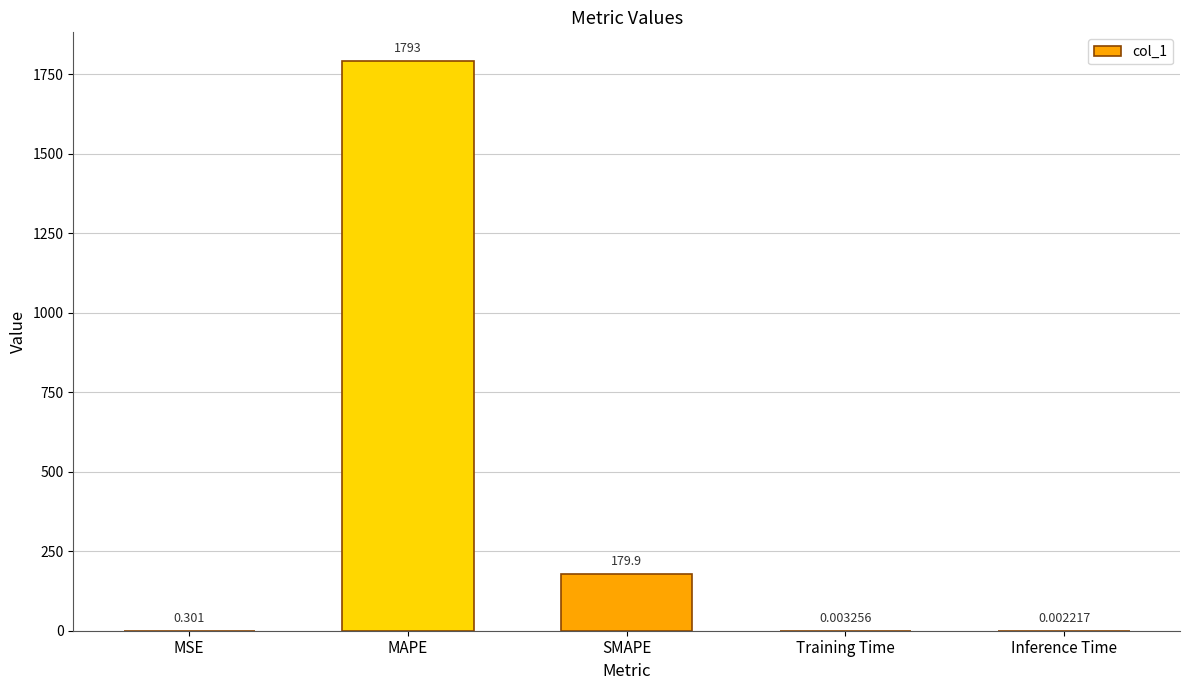

At which category does the chart reach its peak across all series?

MAPE